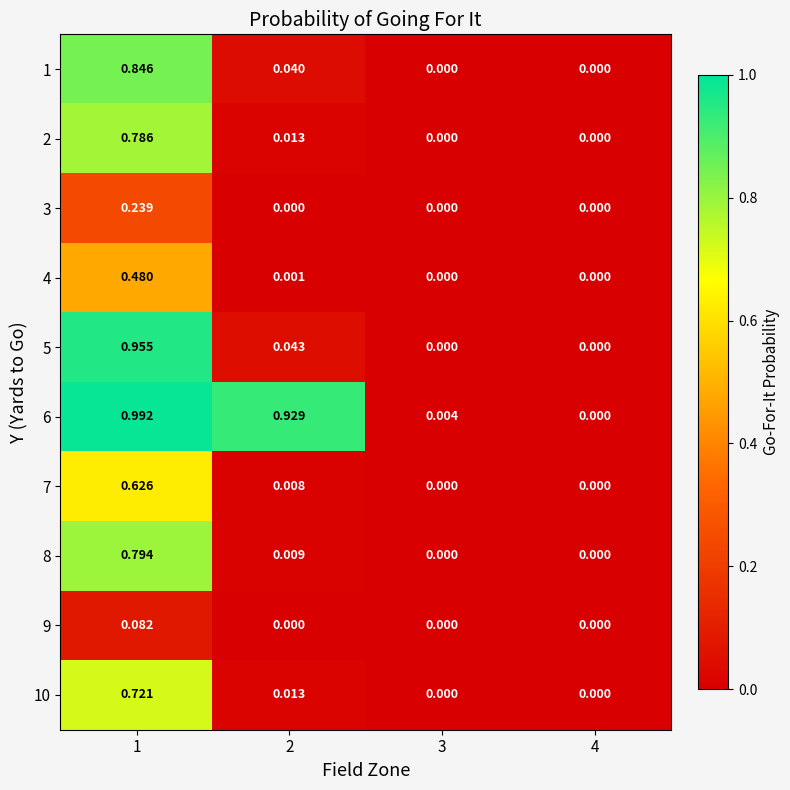

How many data points in 4 are above 0?

2